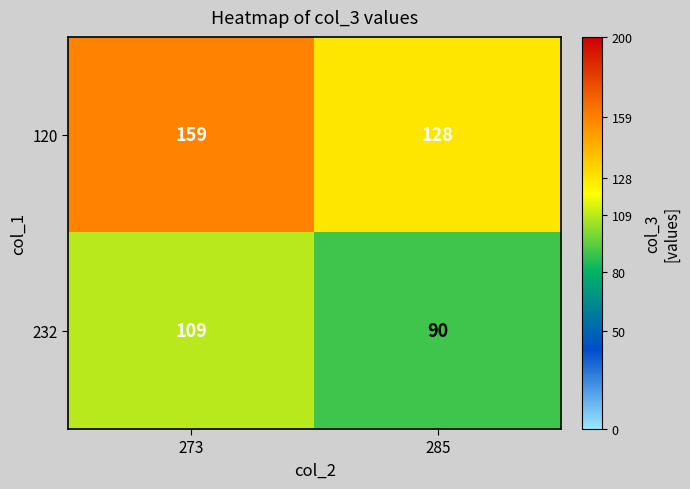

What is the sum of all 232 values?

199